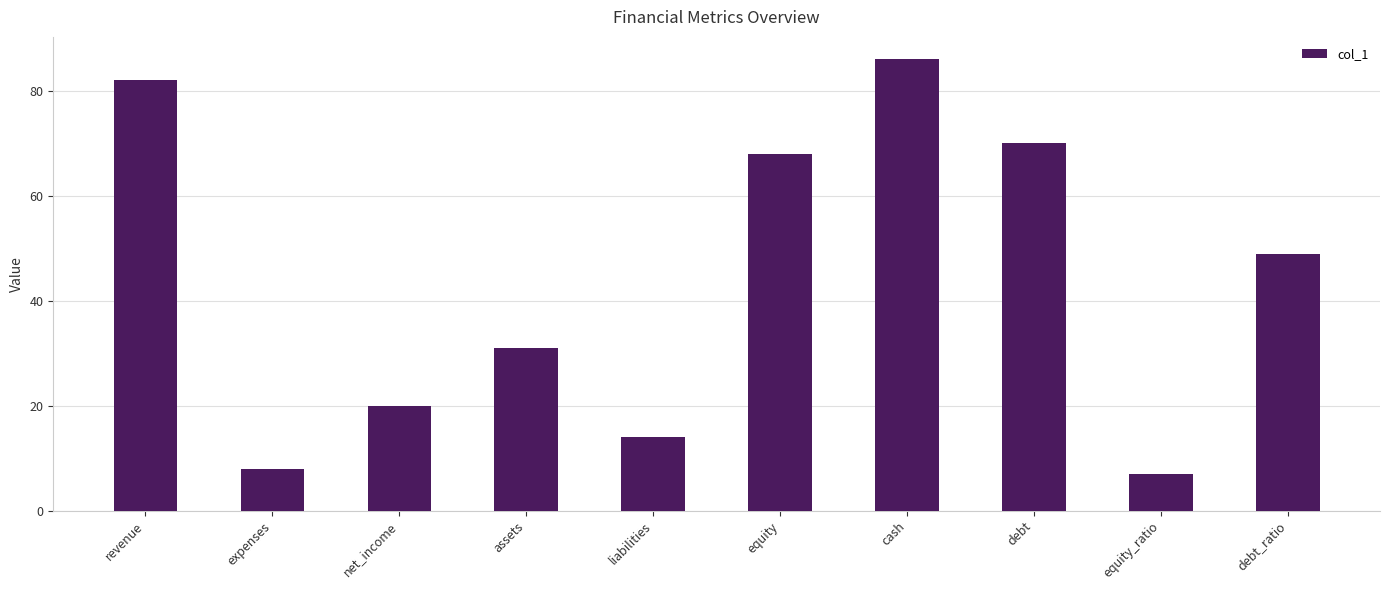

What is the difference between the maximum and second lowest values?

78